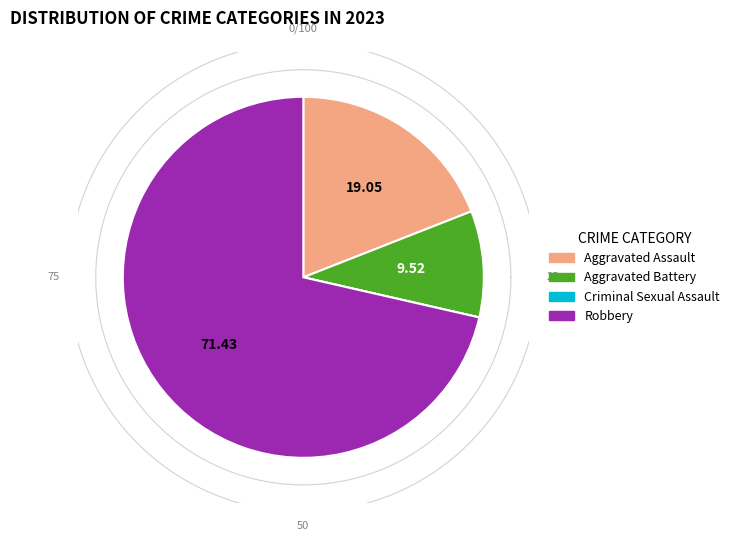

Which slice is the largest?

Robbery